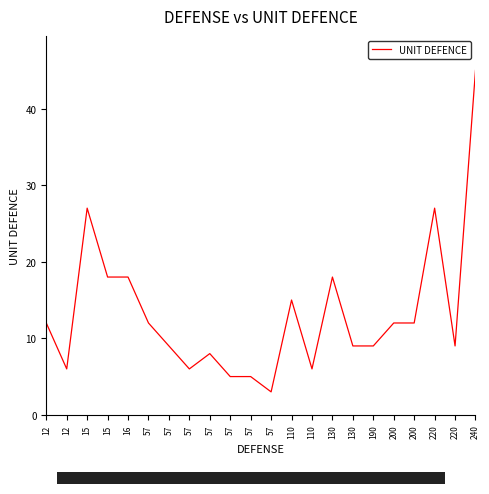

List the labels in order of value, smallest first.

57, 57, 57, 12, 57, 110, 57, 57, 130, 190, 220, 12, 57, 200, 200, 110, 15, 16, 130, 15, 220, 240